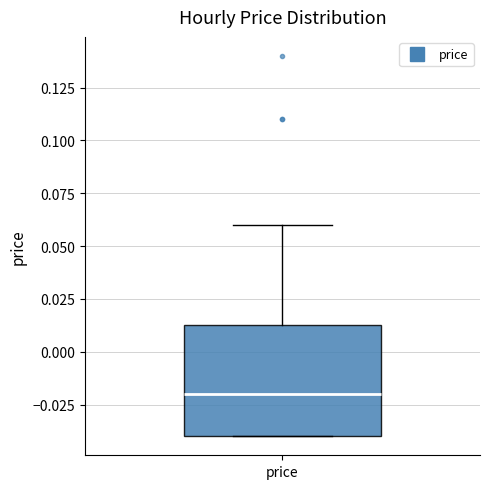

Transcribe this box plot: give where the median line is, the range the box spans, and where the two whiskers end, as read against the y-axis. The values are not printed on the chart, so give them approximately, as read against the axis.

median -0.020, box -0.040 to 0.015, whiskers -0.040 to 0.060